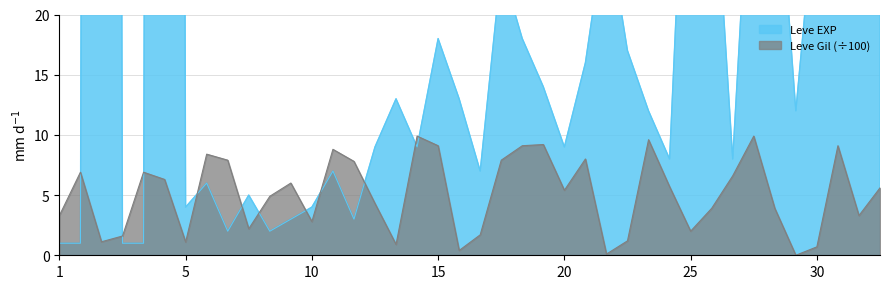

In Leve EXP, how many points are higher than both neighbors (excluding endpoints)?

12